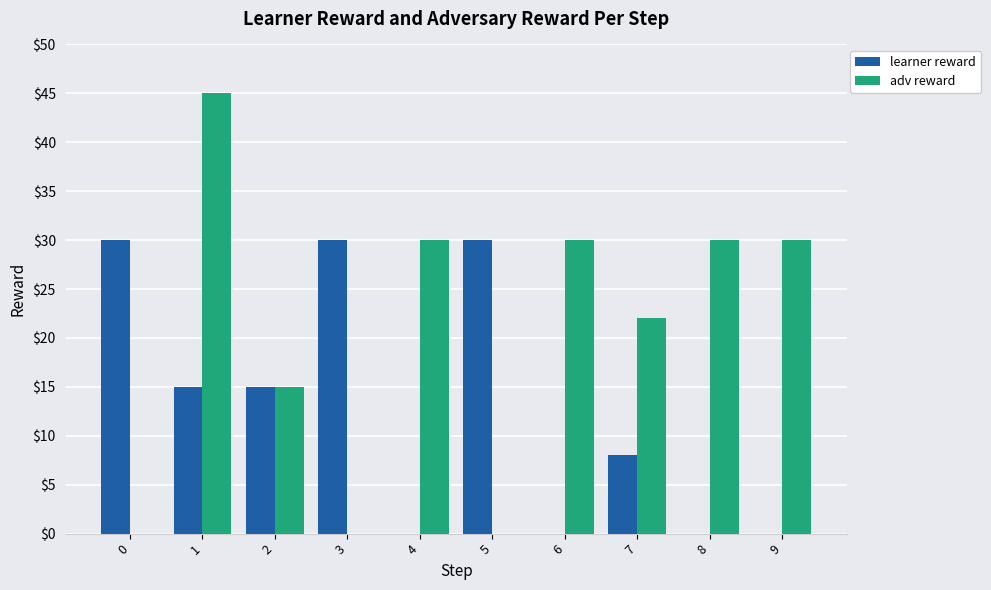

True or false: adv reward has a value of -21 at 0.

False